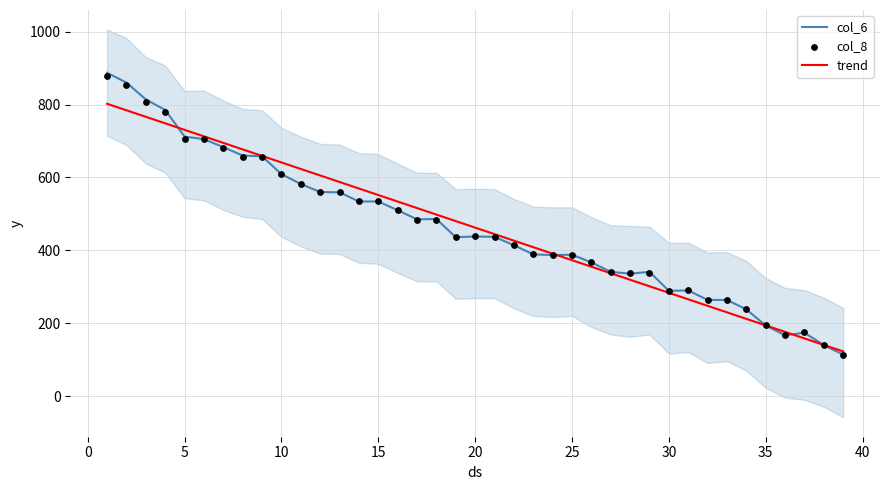

Which series contains the highest Y value?

col_6